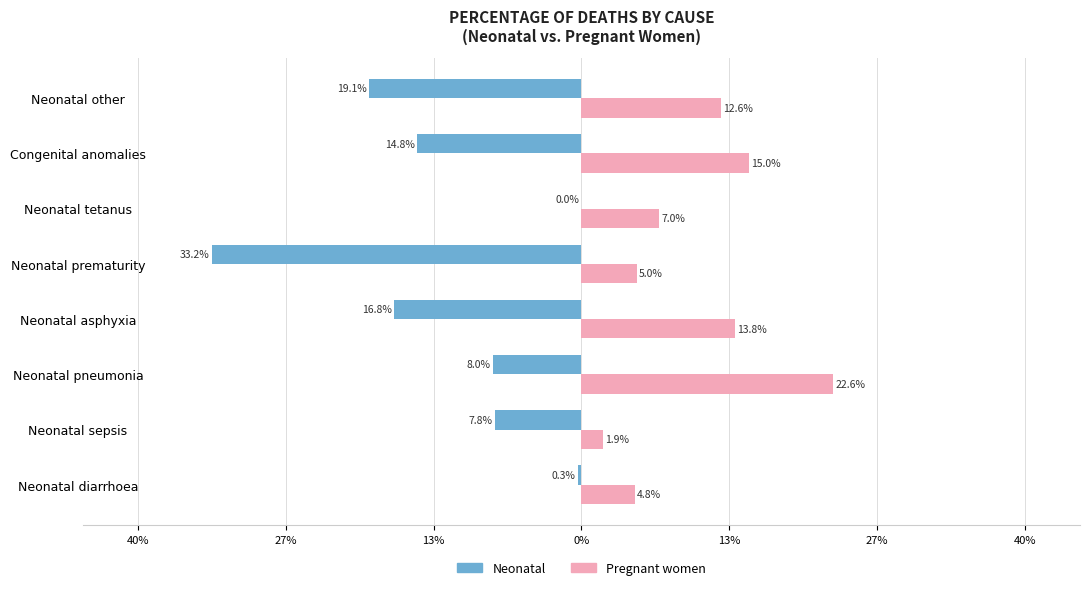

Reading right to left, extract all data points from this chart.

Neonatal: -0.2	-0.1	-0.0	-0.3	-0.2	-0.1	-0.1	-0.0
Pregnant women: 0.1	0.2	0.1	0.1	0.1	0.2	0.0	0.0